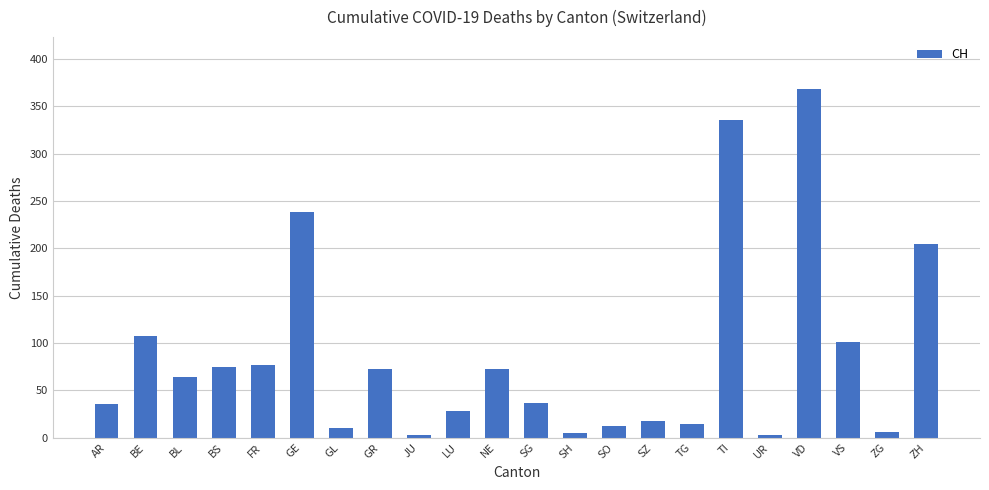

The chart shows a value of 75 at BS. True or false?

True